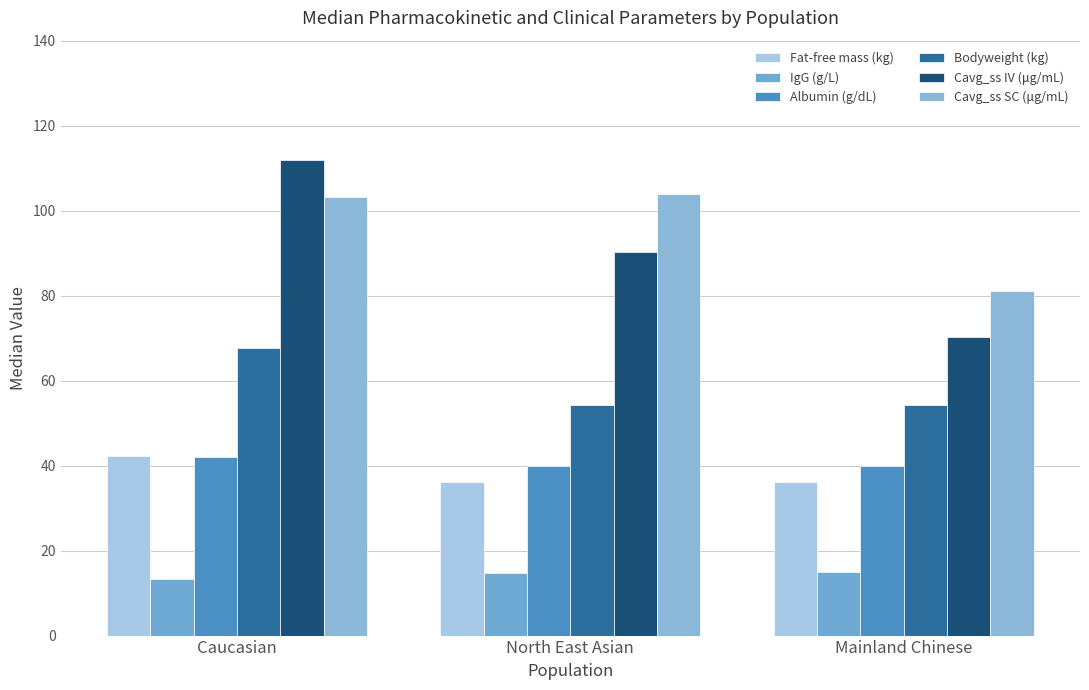

Which series changed the most between Caucasian and Mainland Chinese?

Cavg_ss IV (μg/mL)